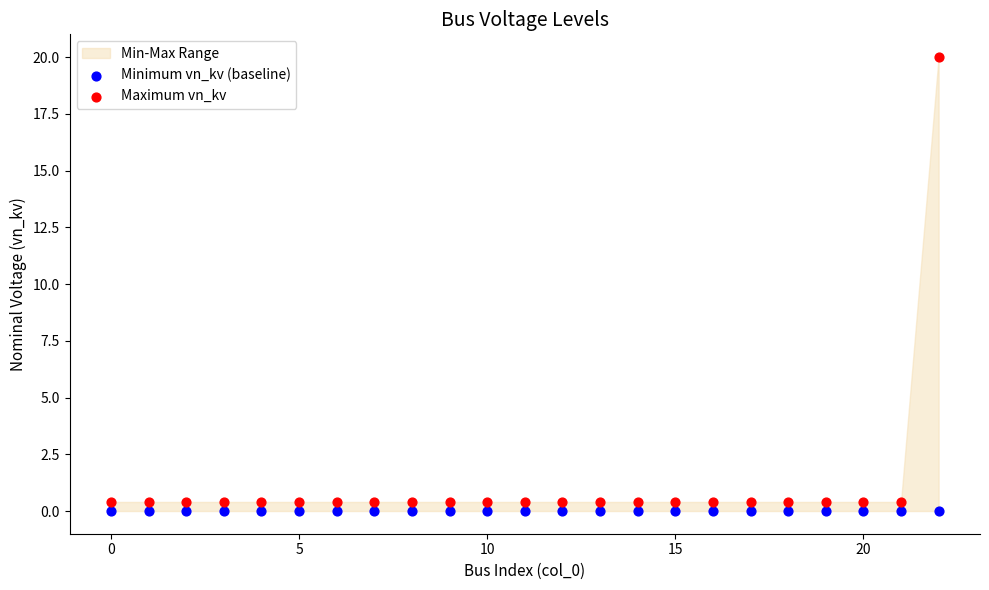

Which series contains the highest Y value?

Maximum vn_kv